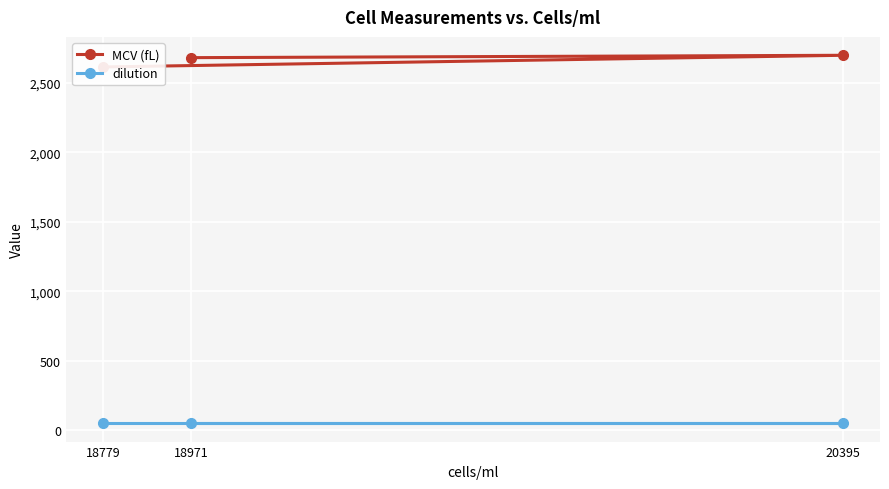

Rank the series at 18779 from highest to lowest value.

MCV (fL), dilution